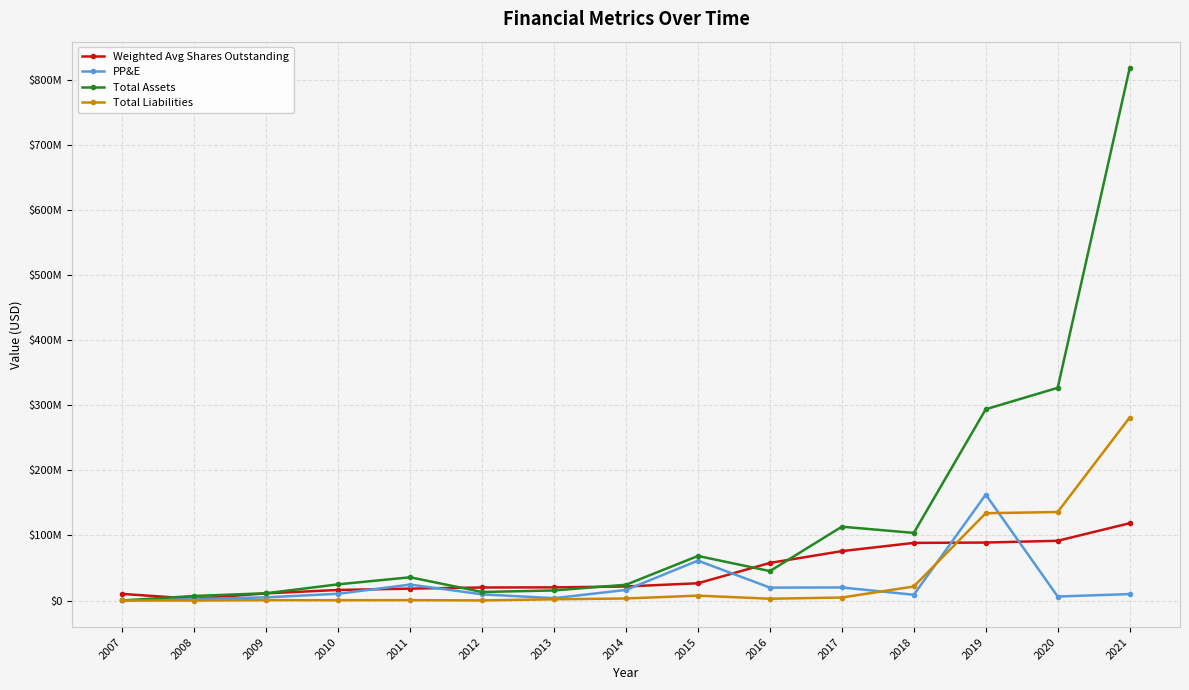

True or false: Weighted Avg Shares Outstanding and PP&E cross at least once.

True